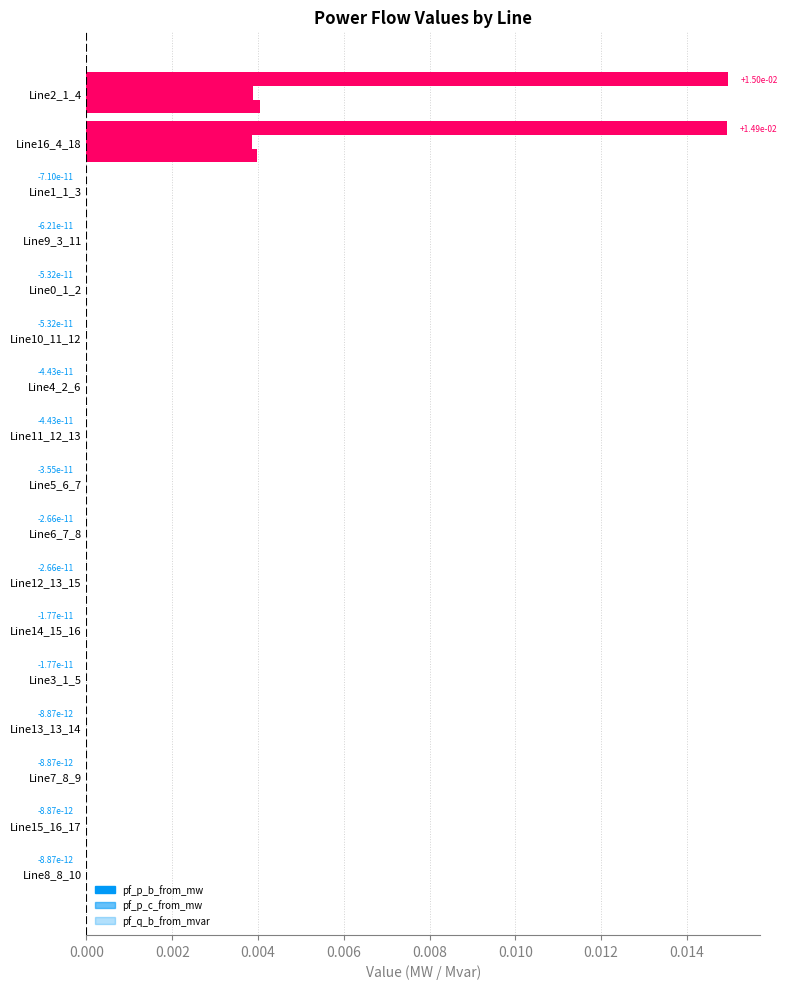

What position from the left is Line8_8_10?

1